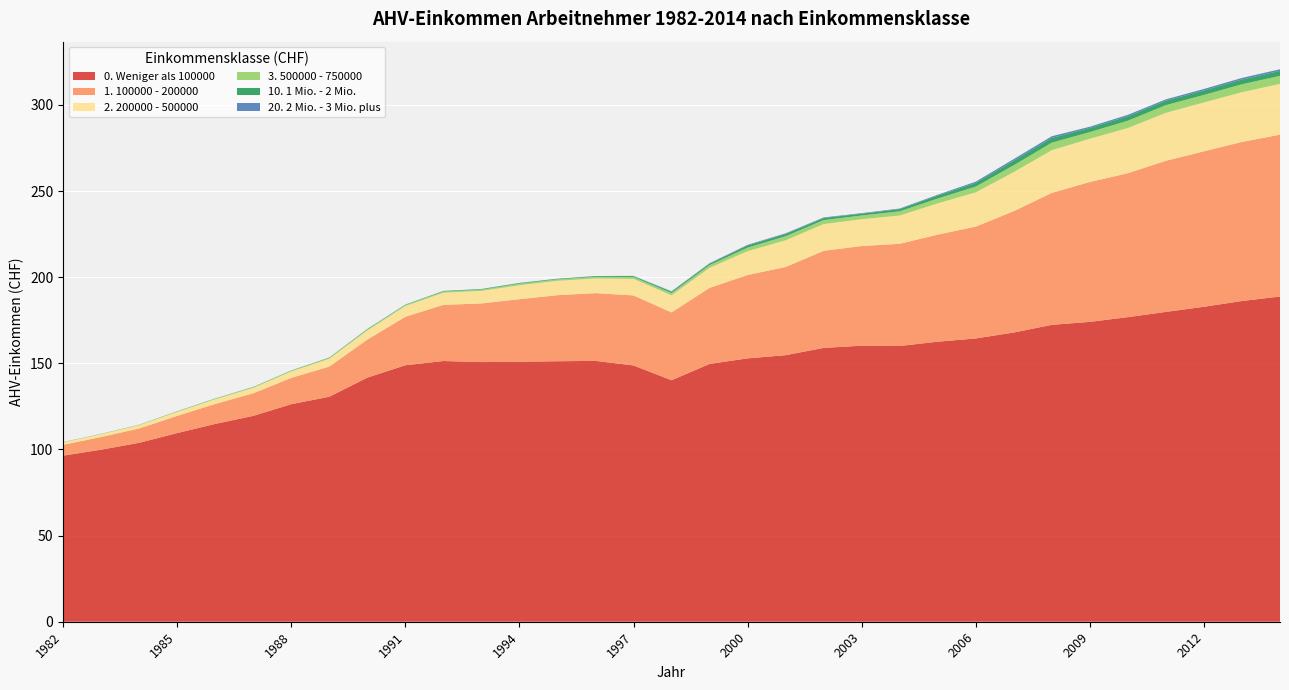

Reading right to left, extract all data points from this chart.

0. Weniger als 100000: 2014=188774842226	2013=186157859897	2012=182829157320	2011=179837081653	2010=176808710937	2009=174050988555	2008=172339097200	2007=167870644131	2006=164431273308	2005=162547840415	2004=160058933408	2003=160222364870	2002=158953423072	2001=154720335028	2000=152869271305	1999=149641699549	1998=140167063161	1997=148762859918	1996=151404577354	1995=151202226429	1994=150916870149	1993=150708596297	1992=151336931035	1991=148873693729	1990=141693165541	1989=130596801782	1988=126271080727	1987=119493833772	1986=114825647069	1985=109504453457	1984=103852009730	1983=99878138611	1982=96392452580
1. 100000 - 200000: 2014=93954960409	2013=92342672276	2012=90232028541	2011=87723014116	2010=83552223632	2009=81195851478	2008=76600732594	2007=70449693935	2006=64919580356	2005=62154169157	2004=59315479583	2003=57865814228	2002=56341749794	2001=51176565093	2000=48412822453	1999=44153842513	1998=39383501397	1997=40646026642	1996=39325808498	1995=38338109345	1994=36319241281	1993=34045797810	1992=32575445058	1991=28149574446	1990=22056229750	1989=17506283582	1988=15262547521	1987=13083311921	1986=11588563300	1985=9967184577	1984=8324260376	1983=7360369313	1982=6295417119
2. 200000 - 500000: 2014=29455417621	2013=28890233366	2012=28346815137	2011=27848561140	2010=26216993752	2009=25095633027	2008=24783666618	2007=22704676518	2006=19902799108	2005=18130507831	2004=16429887680	2003=15541088705	2002=15553526677	2001=15502706808	2000=13825539107	1999=11646046249	1998=9932290930	1997=9609114052	1996=8520287433	1995=8353978975	1994=8058342024	1993=7290396077	1992=7083419076	1991=6215194902	1990=5343587493	1989=4548559707	1988=3742756235	1987=3208542275	1986=2747530375	1985=2328538006	1984=1890424755	1983=1610789954	1982=1393488220
3. 500000 - 750000: 2014=4676688342	2013=4592509683	2012=4382191214	2011=4446638957	2010=4255394943	2009=3881418636	2008=4353735573	2007=3978289537	2006=3331268824	2005=2842242744	2004=2421165691	2003=2183127828	2002=2290502781	2001=2387598468	2000=2046471317	1999=1576379011	1998=1319094900	1997=1068522568	1996=894941993	1995=823334570	1994=923619857	1993=726707694	1992=675372341	1991=614970043	1990=532469378	1989=487063708	1988=403098624	1987=355167197	1986=300211445	1985=256161276	1984=196233990	1983=163216308	1982=142854486
10. 1 Mio. - 2 Mio.: 2014=2870514372	2013=2751453864	2012=2633488350	2011=2555993112	2010=2594631213	2009=2385693887	2008=2760928540	2007=2666658723	2006=2142260647	2005=1681588817	2004=1276716929	2003=1044422146	2002=1185388694	2001=1244080882	2000=1192504061	1999=791526751	1998=722119748	1997=536572597	1996=450985467	1995=336998166	1994=356818403	1993=298275756	1992=283607597	1991=210847749	1990=274136035	1989=191159732	1988=153822346	1987=134449358	1986=125580736	1985=97893237	1984=67486339	1983=53763394	1982=57500617
20. 2 Mio. - 3 Mio. plus: 2014=931232192	2013=908097244	2012=814569083	2011=803952013	2010=800244673	2009=721375189	2008=968728952	2007=896694813	2006=718718438	2005=474465148	2004=343905943	2003=306908541	2002=342497664	2001=416993769	2000=424501830	1999=287093660	1998=281485654	1997=112612519	1996=74885365	1995=67617649	1994=108969655	1993=82808358	1992=71053333	1991=42313522	1990=36804630	1989=35442906	1988=25966150	1987=26196653	1986=17218519	1985=27526325	1984=12552436	1983=14235006	1982=6912614